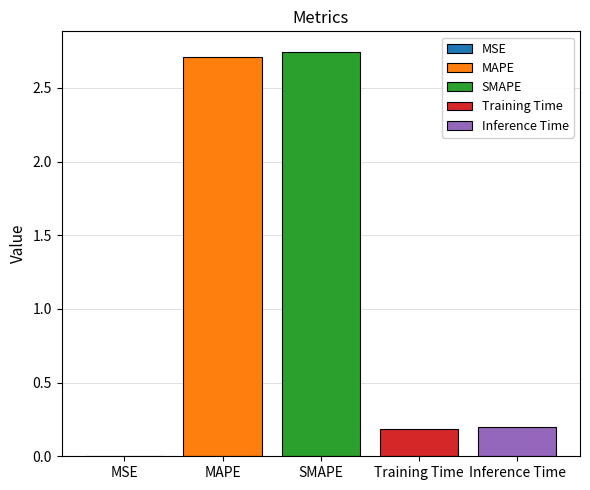

Are the bars horizontal?

No